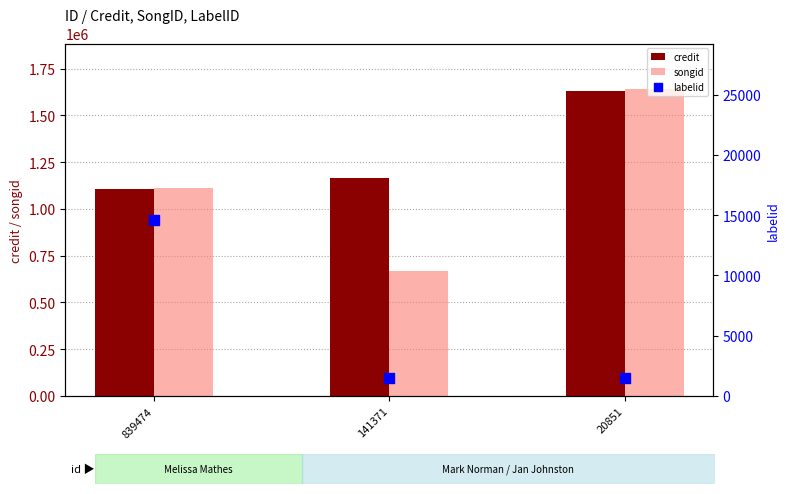

Which series contains the lowest Y value?

labelid